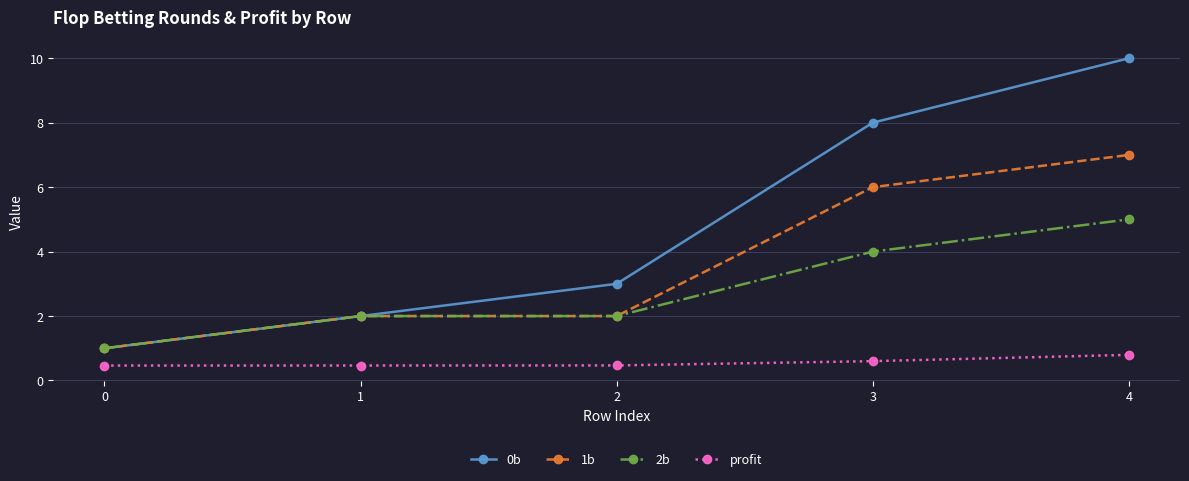

Reading right to left, what are all the values shown in this chart?

0b: 4=10.0	3=8.0	2=3.0	1=2.0	0=1.0
1b: 4=7.0	3=6.0	2=2.0	1=2.0	0=1.0
2b: 4=5.0	3=4.0	2=2.0	1=2.0	0=1.0
profit: 4=0.8	3=0.6	2=0.5	1=0.5	0=0.5